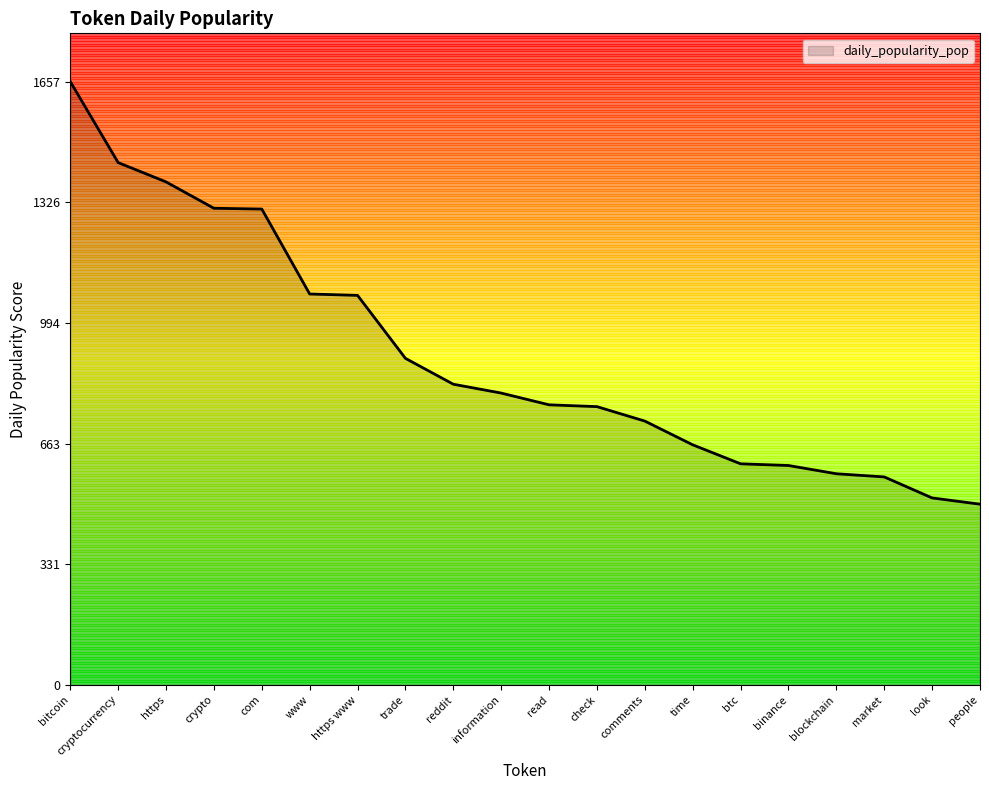

What is the sum of the values at read and people?

1265.7